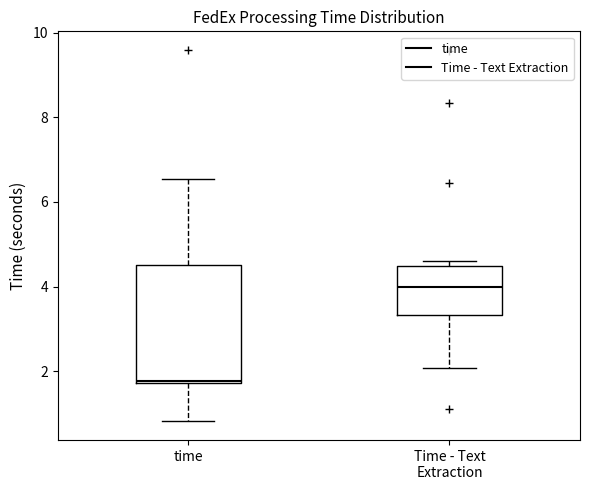

Reading left to right, transcribe this box plot: for each box, give where its median line is, the range the box spans, and where its two whiskers end, as read against the y-axis. The values are not printed on the chart, so give them approximately, as read against the axis.

time: median 1.8, box 1.8 to 4.6, whiskers 0.8 to 6.6
Time - Text Extraction: median 4.0, box 3.4 to 4.4, whiskers 2.0 to 4.6